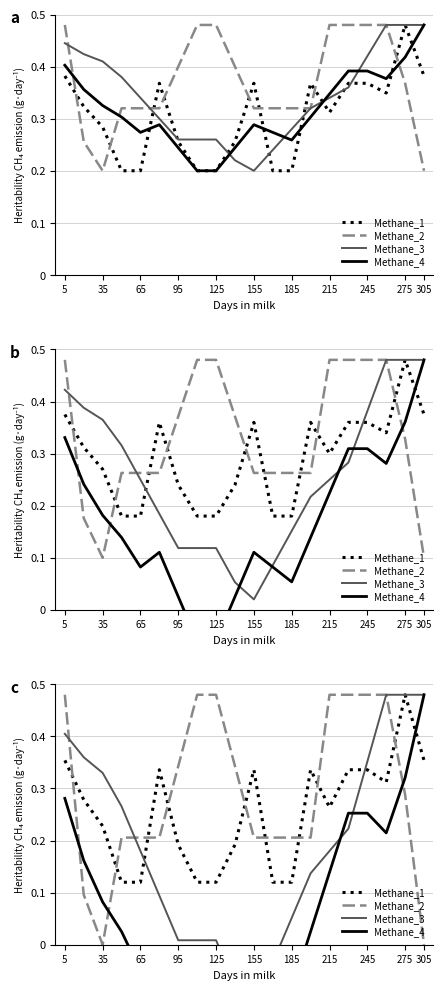

Where is Methane_4 nearest to the value 0?

155